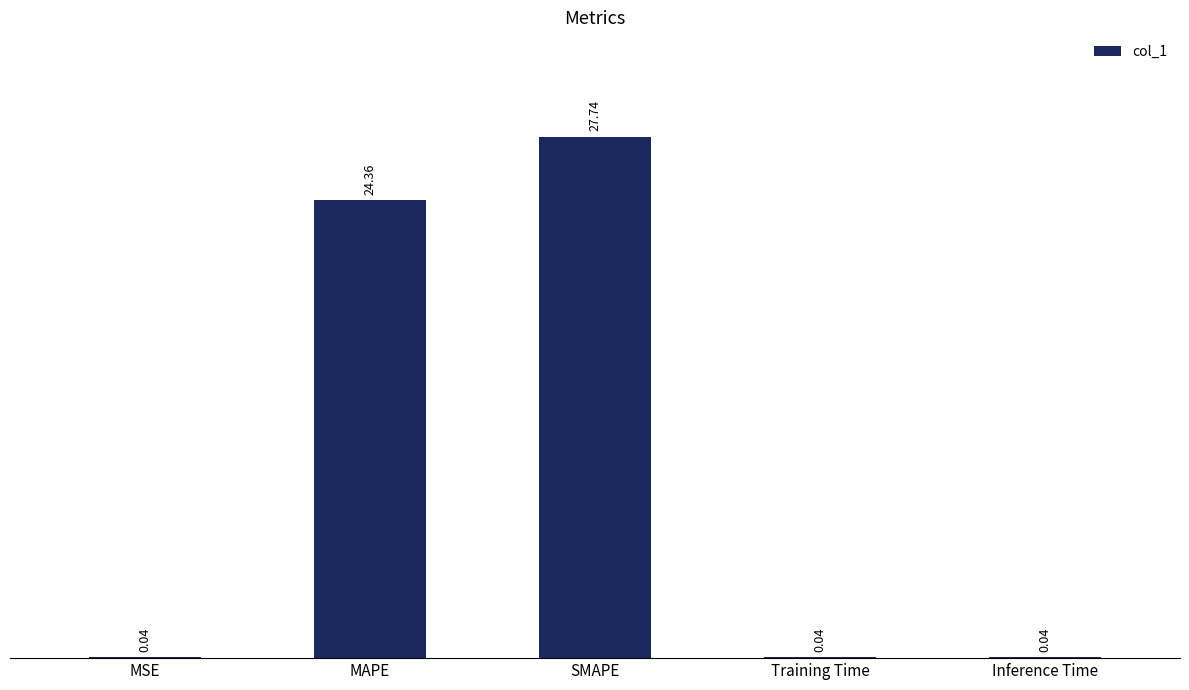

What is the change in value from MAPE to Training Time?

-24.3